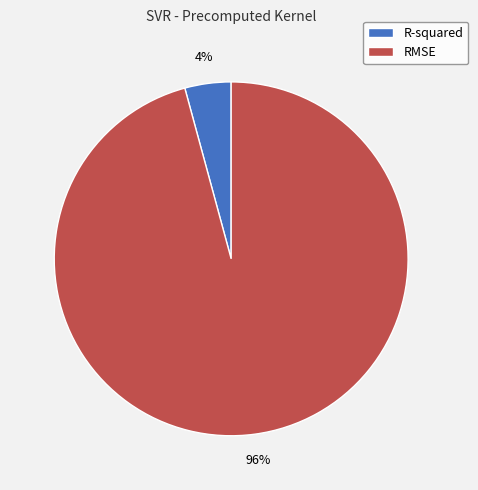

The R-squared slice represents 13% of the pie. True or false?

False